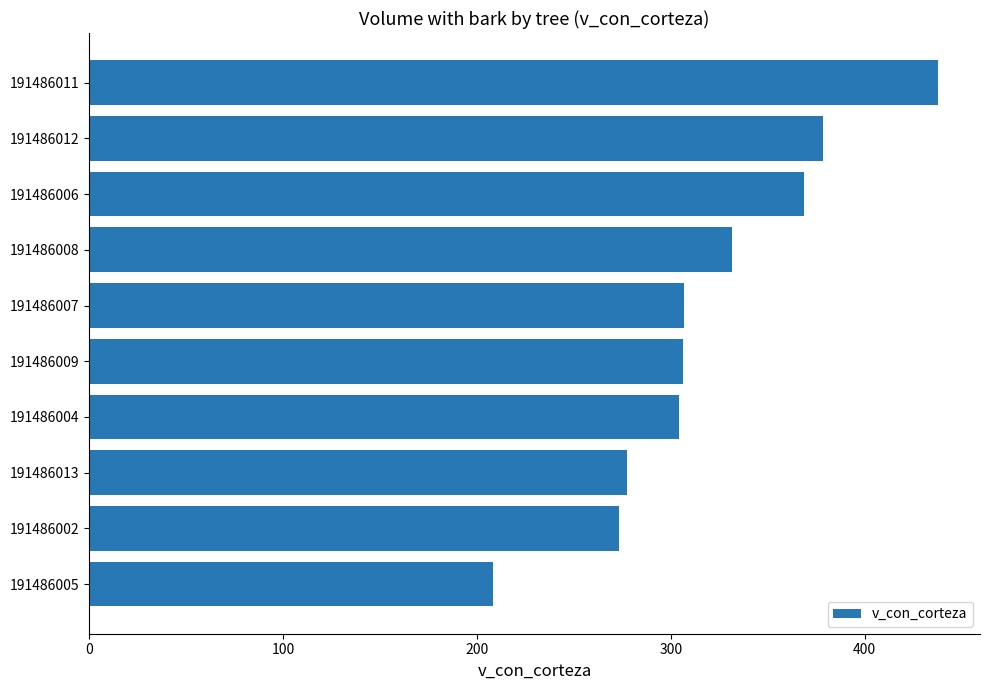

What is the average value?

319.4